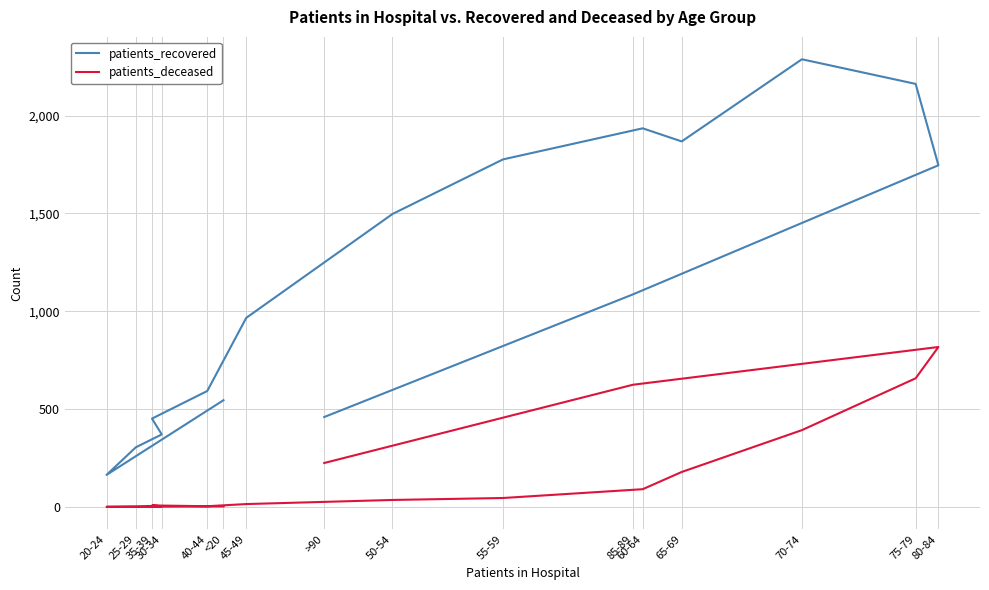

Between 50-54 and 55-59, which is larger?

55-59